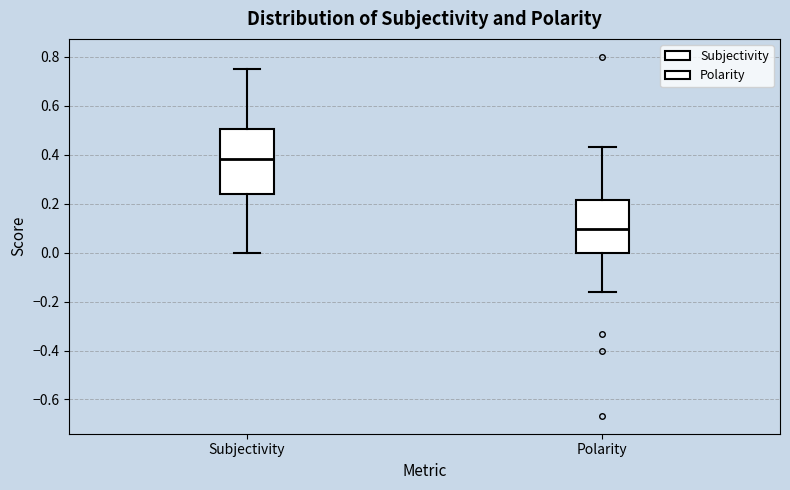

Which box is the tallest, from its lower edge to its upper edge?

Subjectivity